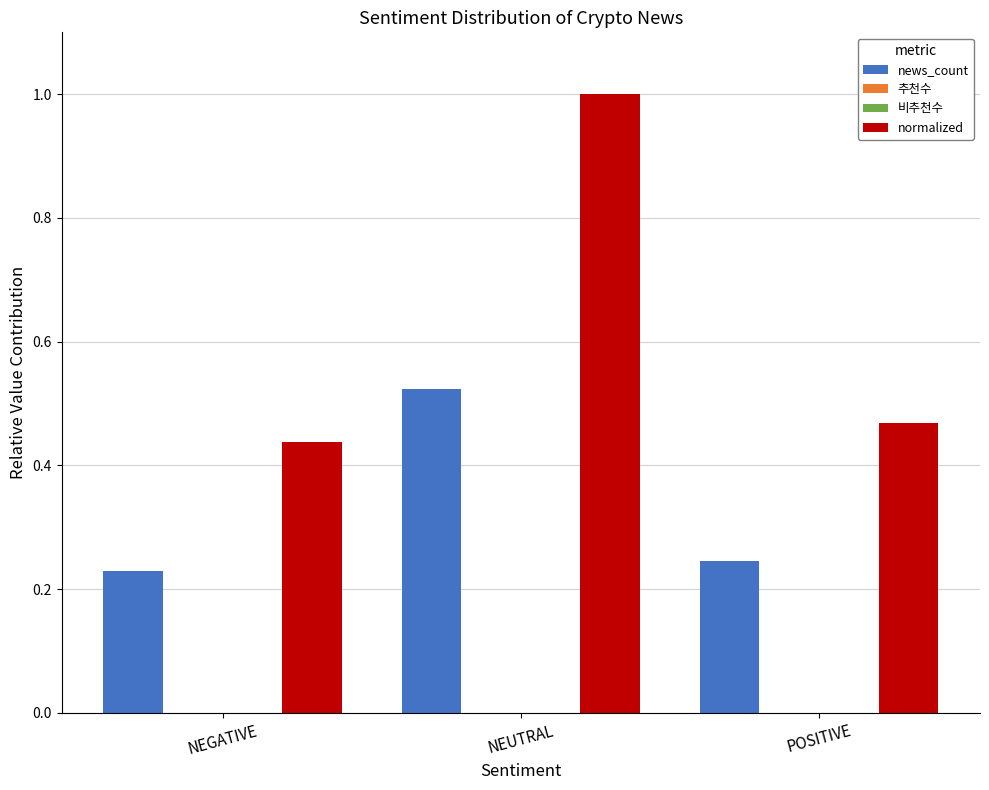

What is the label of the 2nd bar from the left?

NEUTRAL